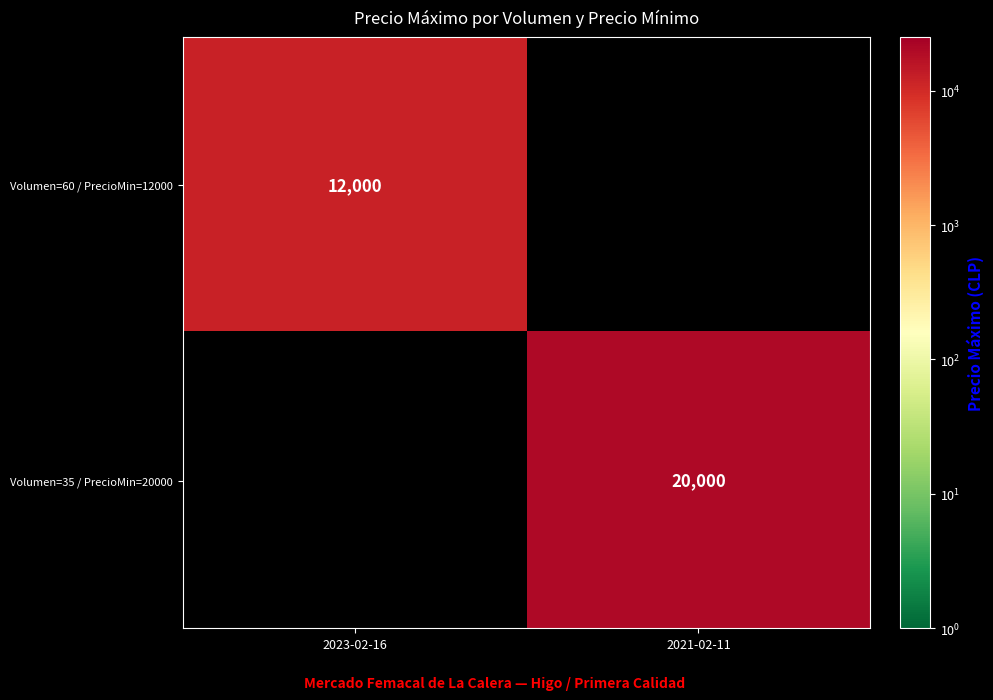

The Volumen=60 / PrecioMin=12000 series shows 7164 at 2023-02-16. True or false?

False